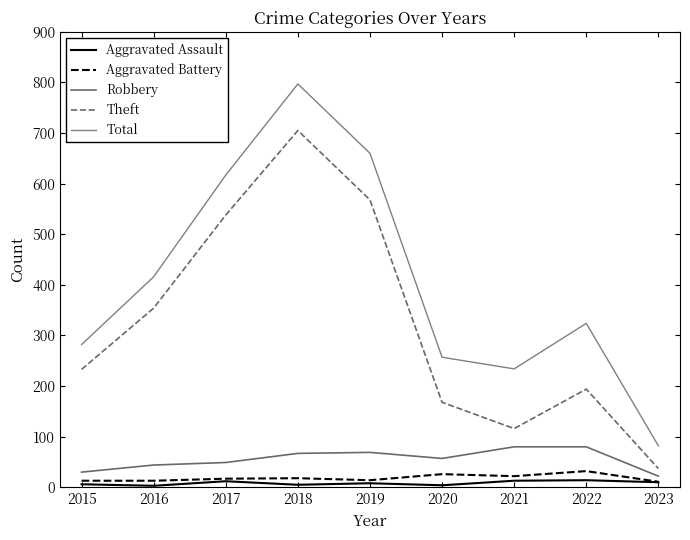

Is it true that Aggravated Assault equals 5 at 2023?

False